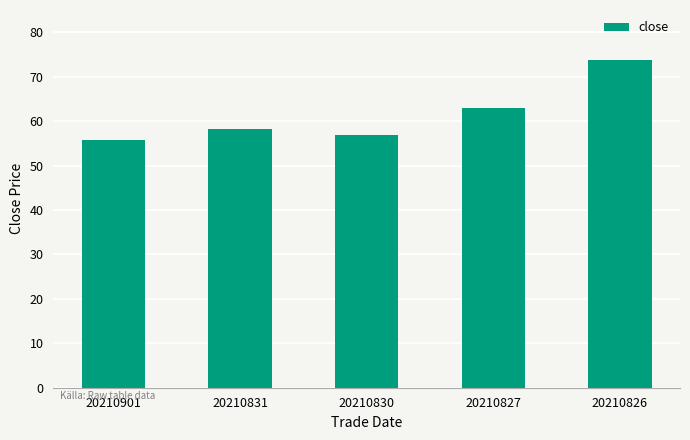

Reading left to right, extract all data points from this chart.

55.7	58.2	56.9	62.9	73.7